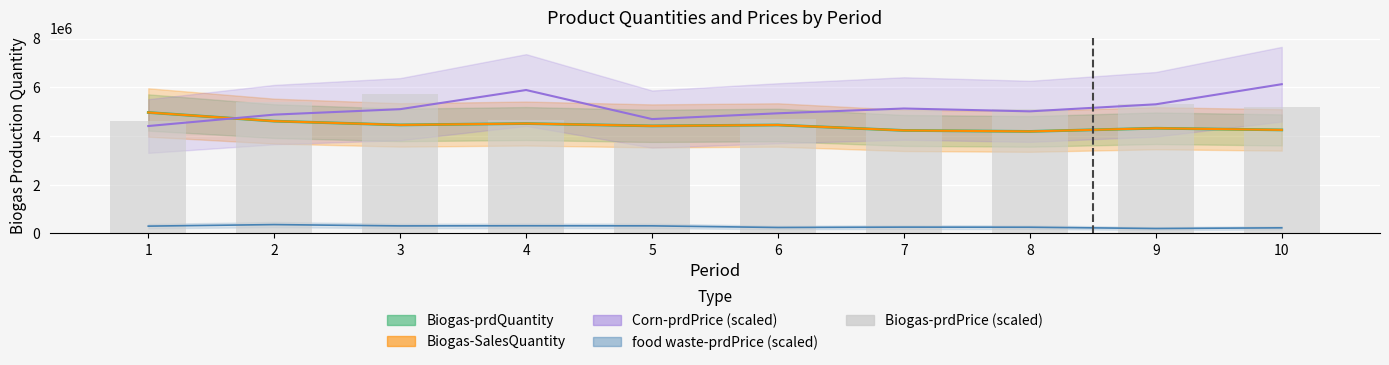

Reading left to right, extract all data points from this chart.

1=4611000	2=5375000	3=5732000	4=4667000	5=3733000	6=4709000	7=5054000	8=5090000	9=5315000	10=5183000